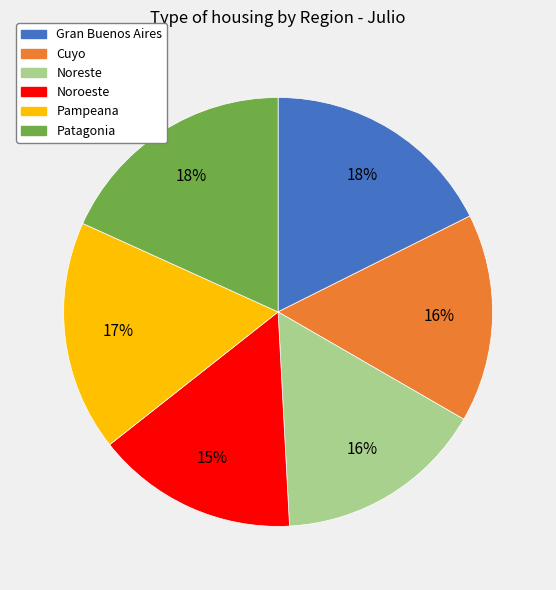

To the nearest percent, what is the combined percentage of Cuyo and Noroeste?

31%